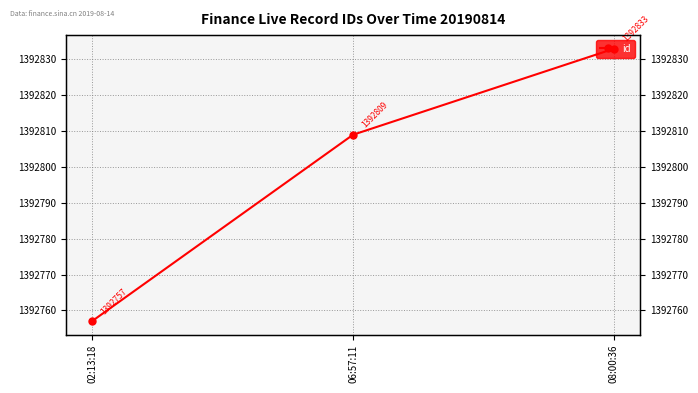

Reading right to left, list all the values displayed in this chart.

1392833	1392809	1392757